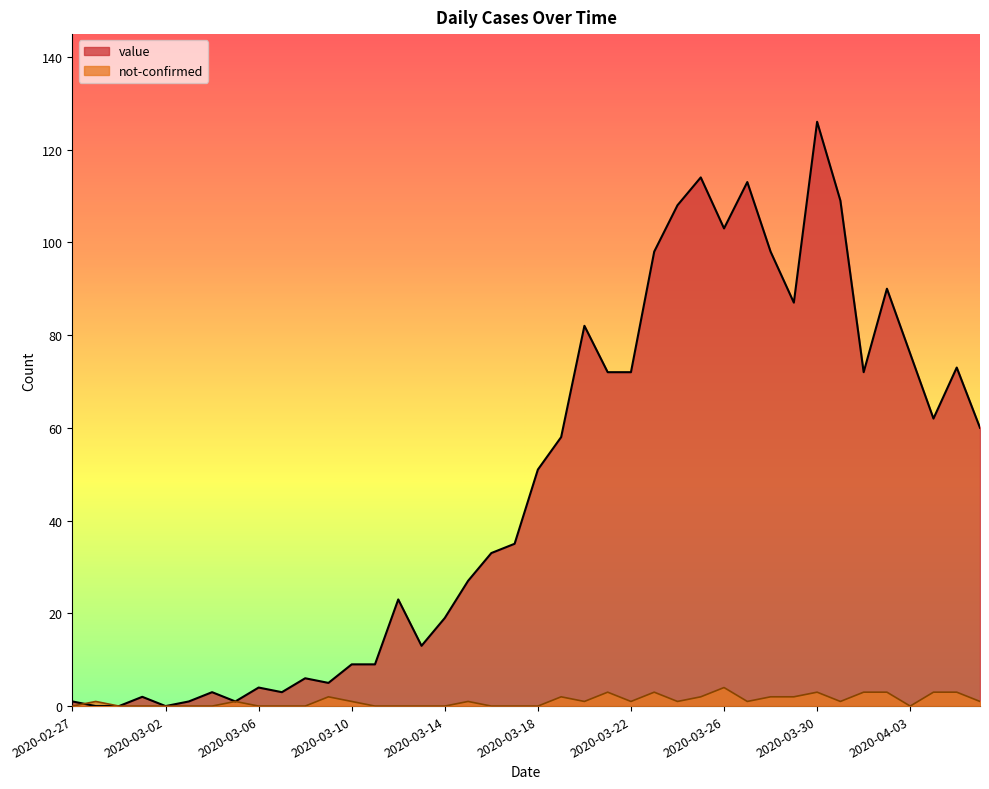

Where do not-confirmed and value first cross each other?

2020-02-27 and 2020-02-28